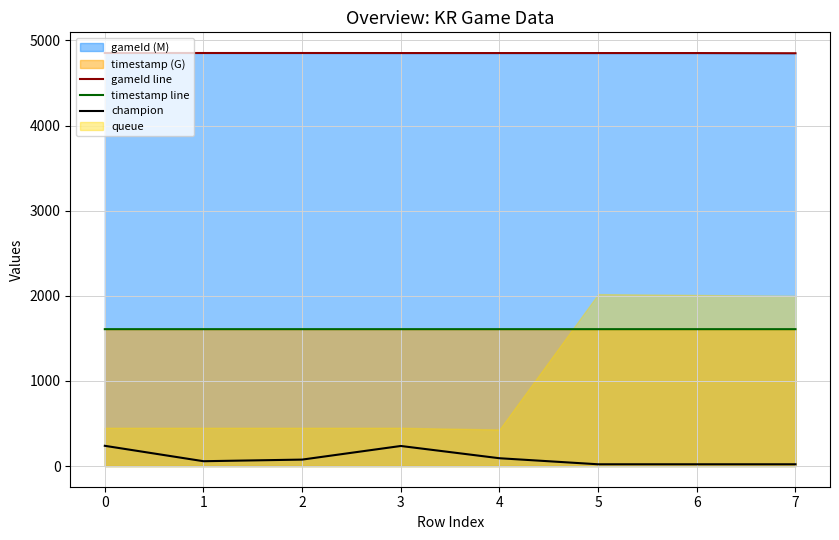

How many lines are shown in the chart?

3